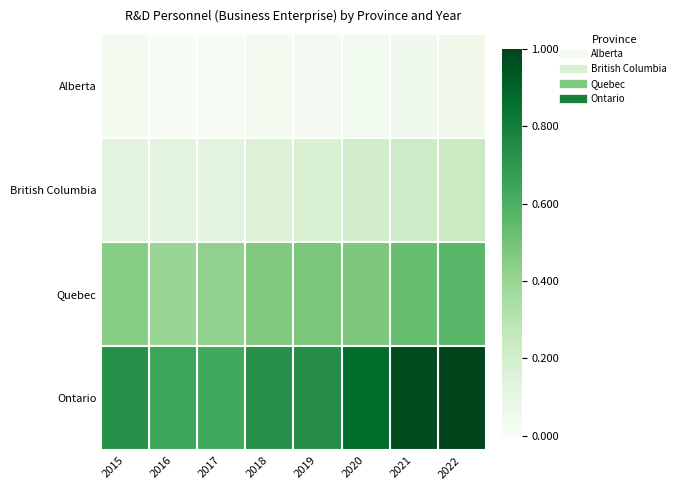

At which category is the sum across all series the highest?

2022